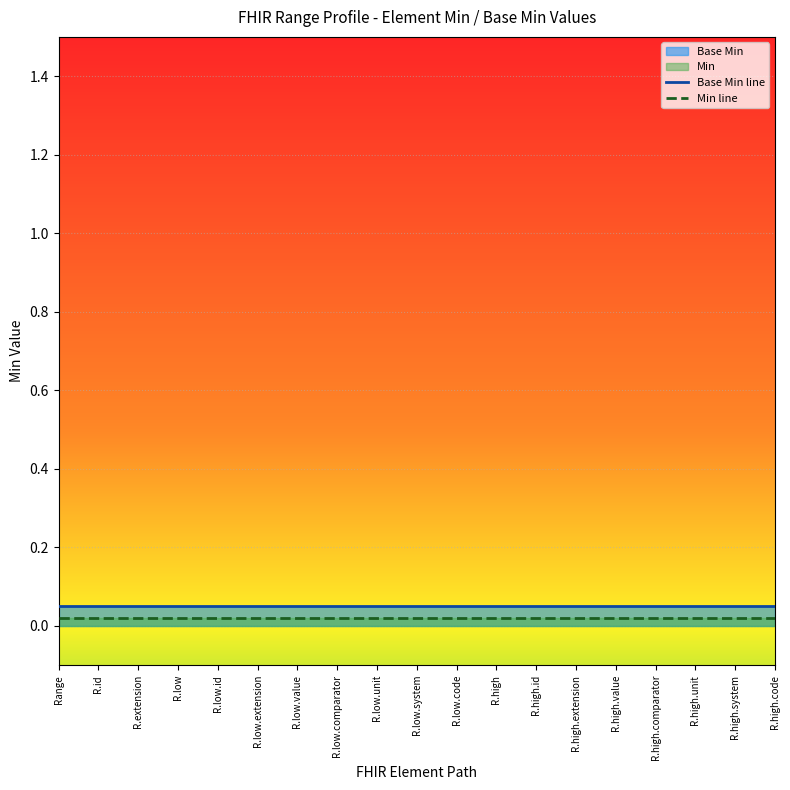

Reading left to right, transcribe all the data shown in this chart.

Base Min line: 0.1	0.1	0.1	0.1	0.1	0.1	0.1	0.1	0.1	0.1	0.1	0.1	0.1	0.1	0.1	0.1	0.1	0.1	0.1
Min line: 0.0	0.0	0.0	0.0	0.0	0.0	0.0	0.0	0.0	0.0	0.0	0.0	0.0	0.0	0.0	0.0	0.0	0.0	0.0